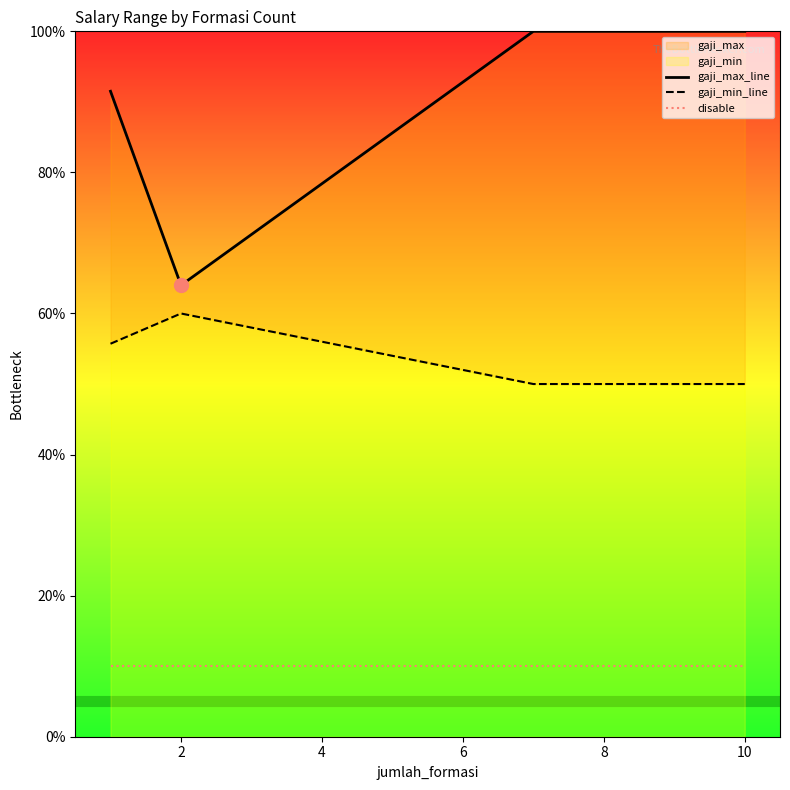

List the series in order of their peak value, lowest first.

disable, gaji_min_line, gaji_max_line